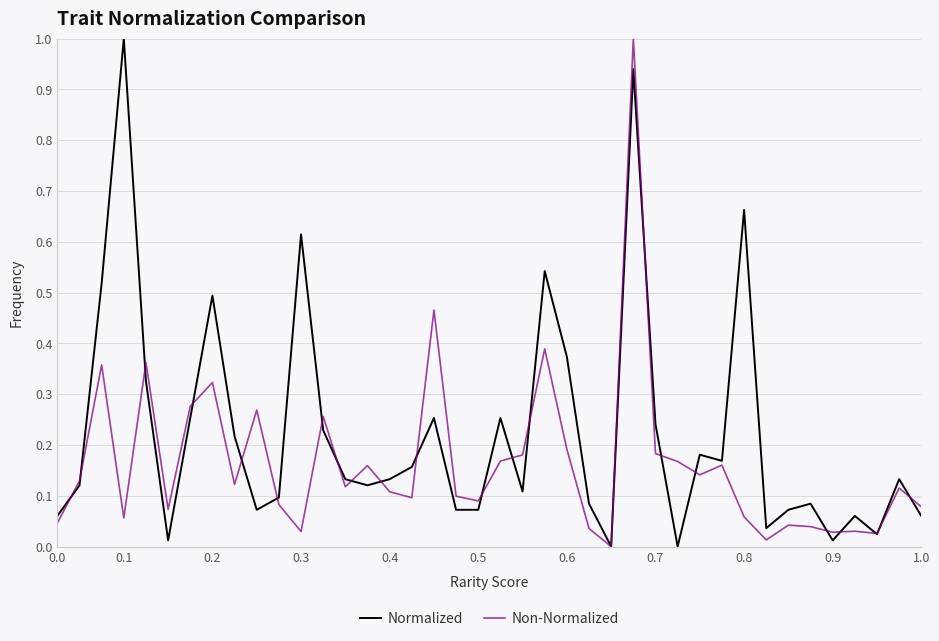

True or false: Non-Normalized and Normalized intersect in this chart.

True